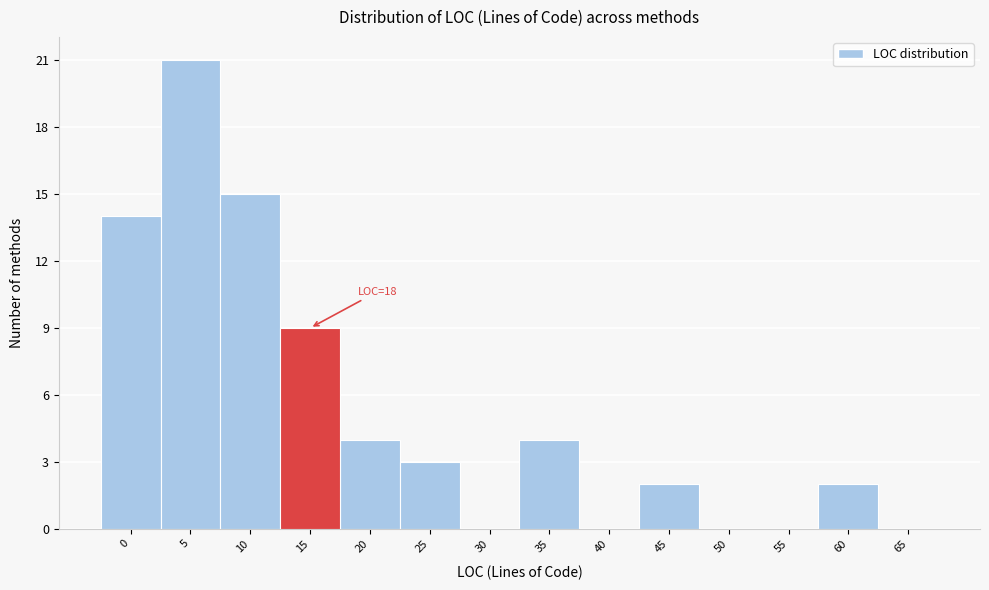

Reading left to right, transcribe all the data shown in this chart.

0=14	5=21	10=15	15=9	20=4	25=3	30=0	35=4	40=0	45=2	50=0	55=0	60=2	65=0